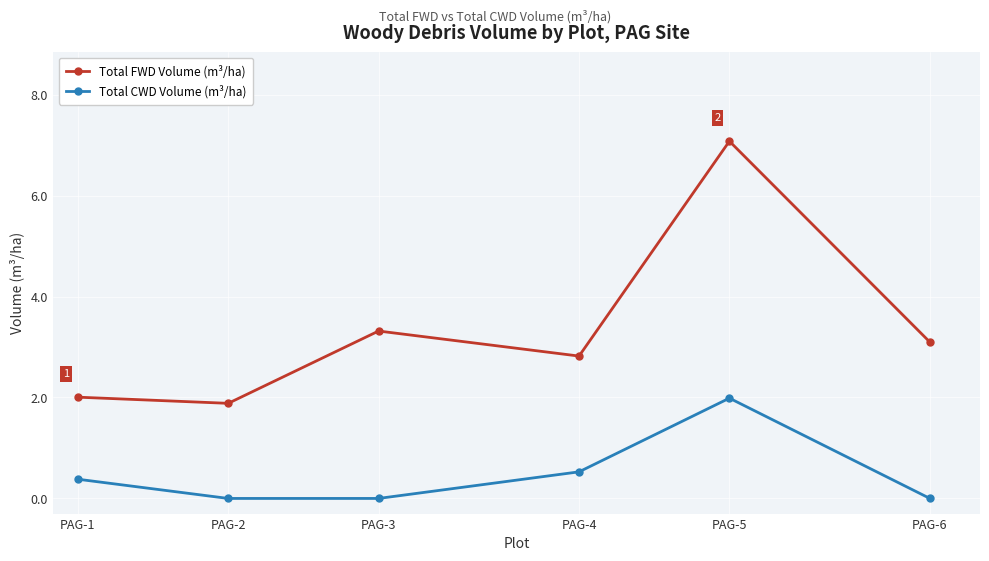

What is the value of the Total FWD Volume (m³/ha) point at the 5th from the left?

7.1